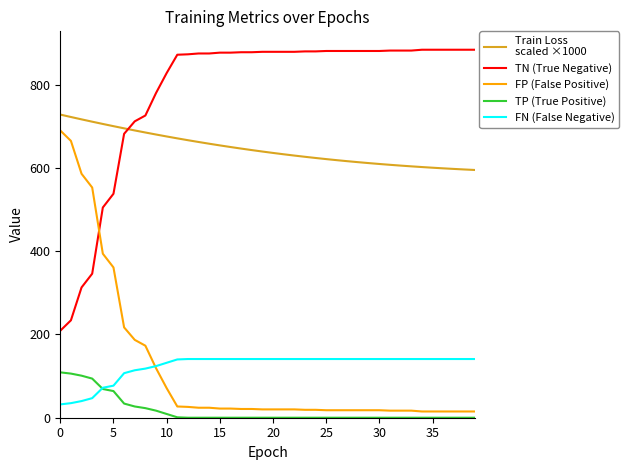

What is the maximum value shown in the chart?

884.0